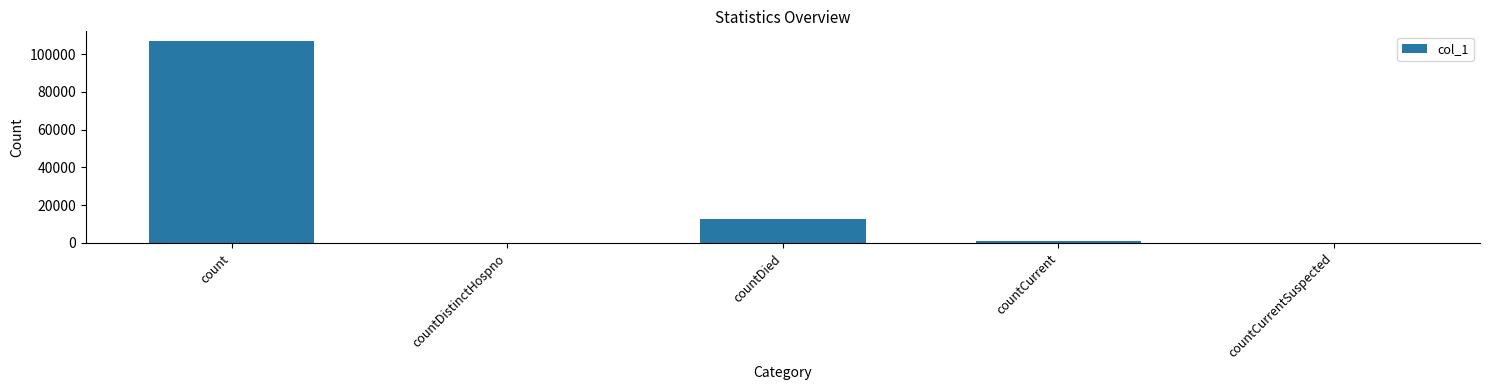

At which category does the chart reach its peak across all series?

count